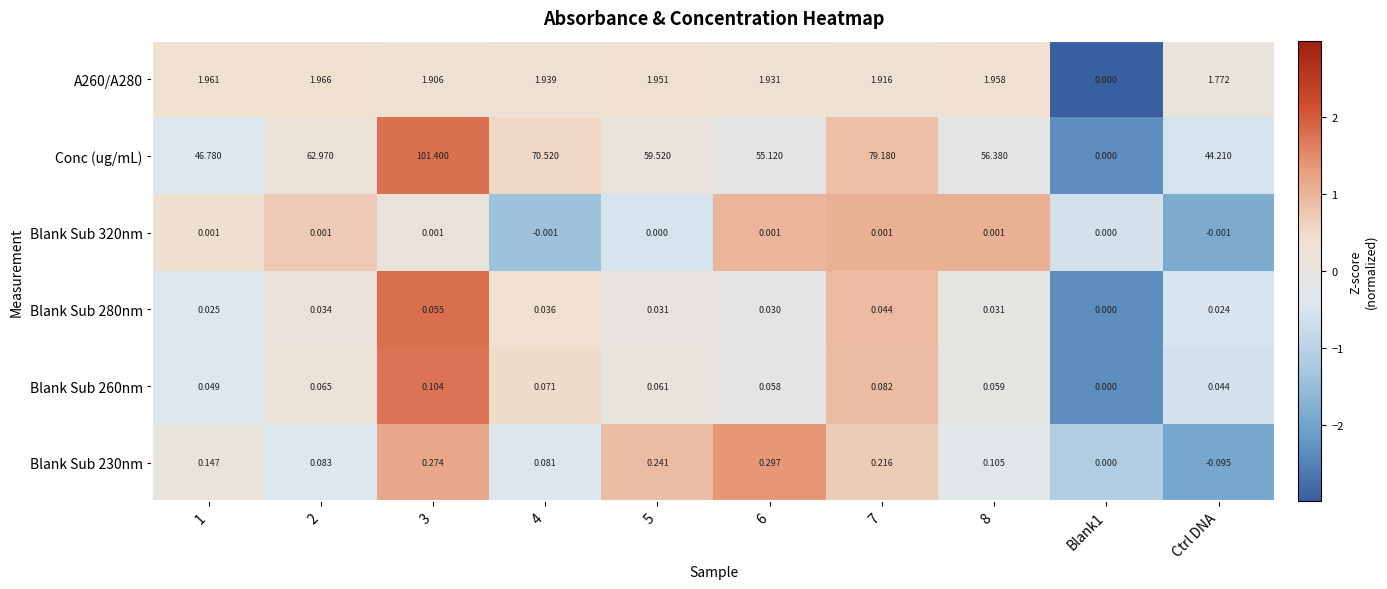

Which series has the largest range (max minus min)?

Conc (ug/mL)